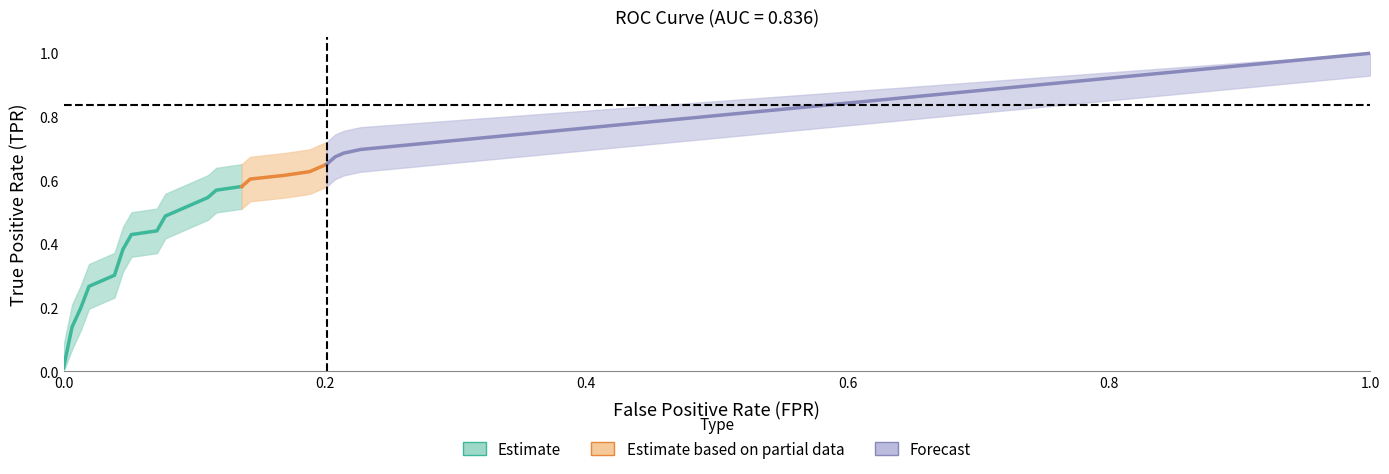

Is this an area chart (filled region under the line)?

No